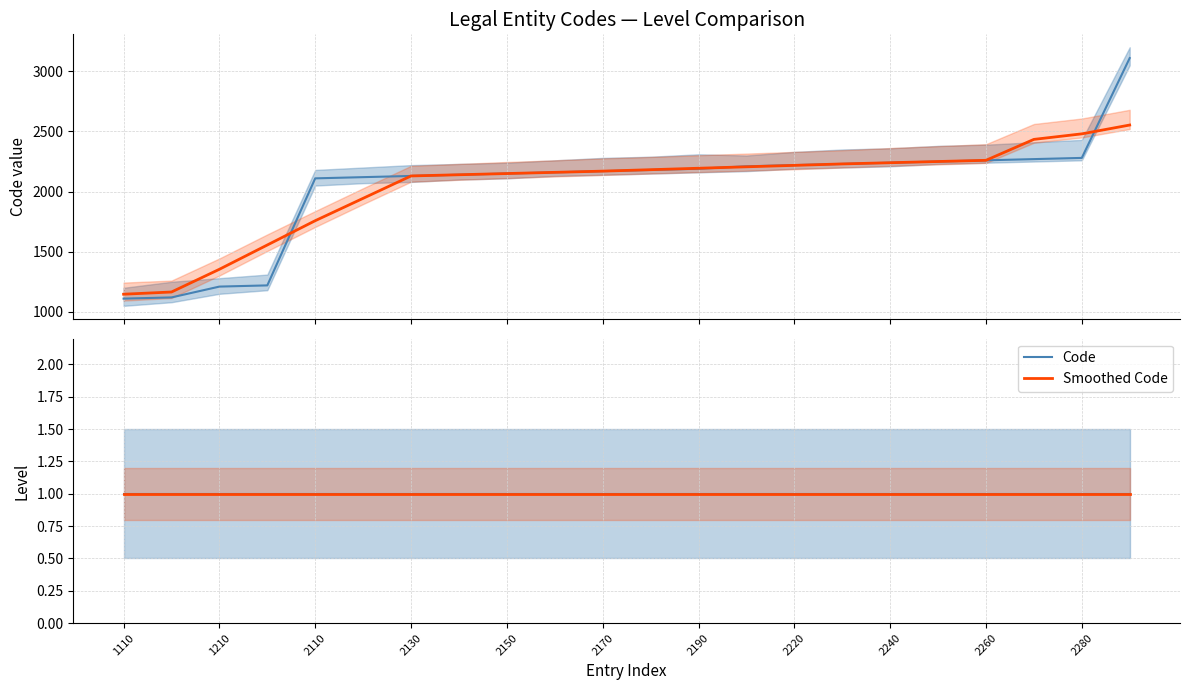

What is the difference between the highest and lowest values at 21?

3109.0